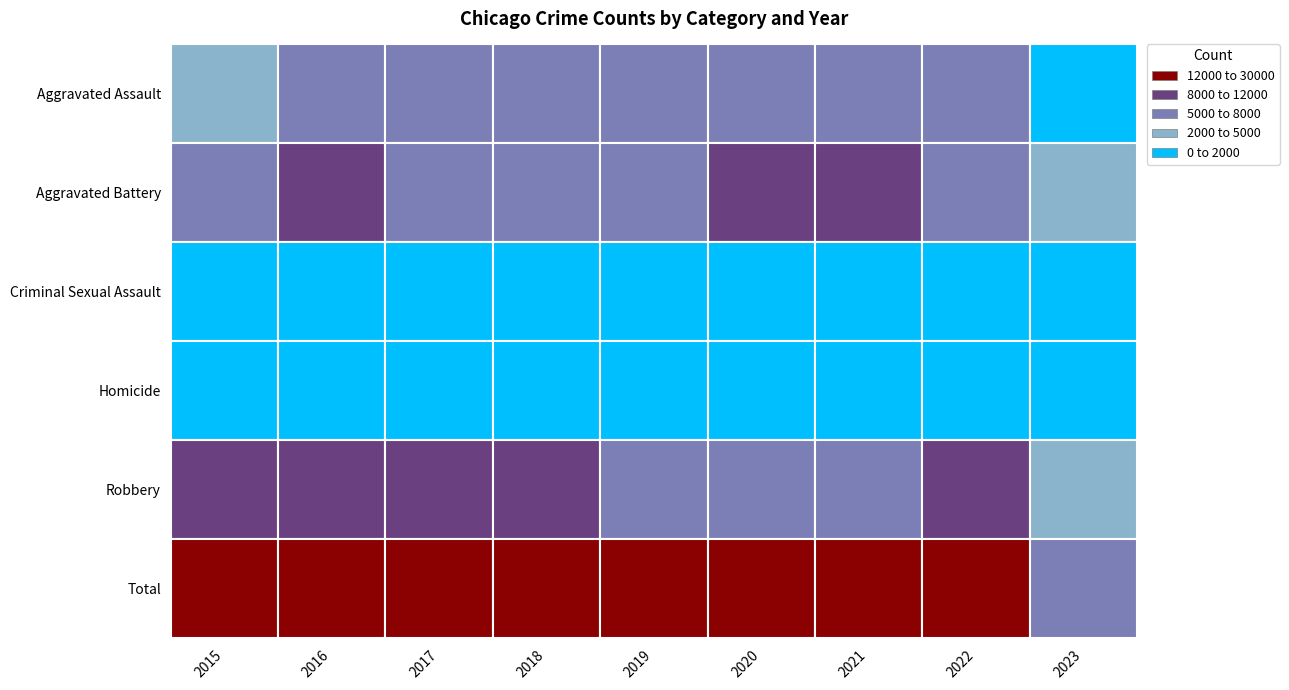

Which series changed the most between 1 and 2?

Aggravated Battery